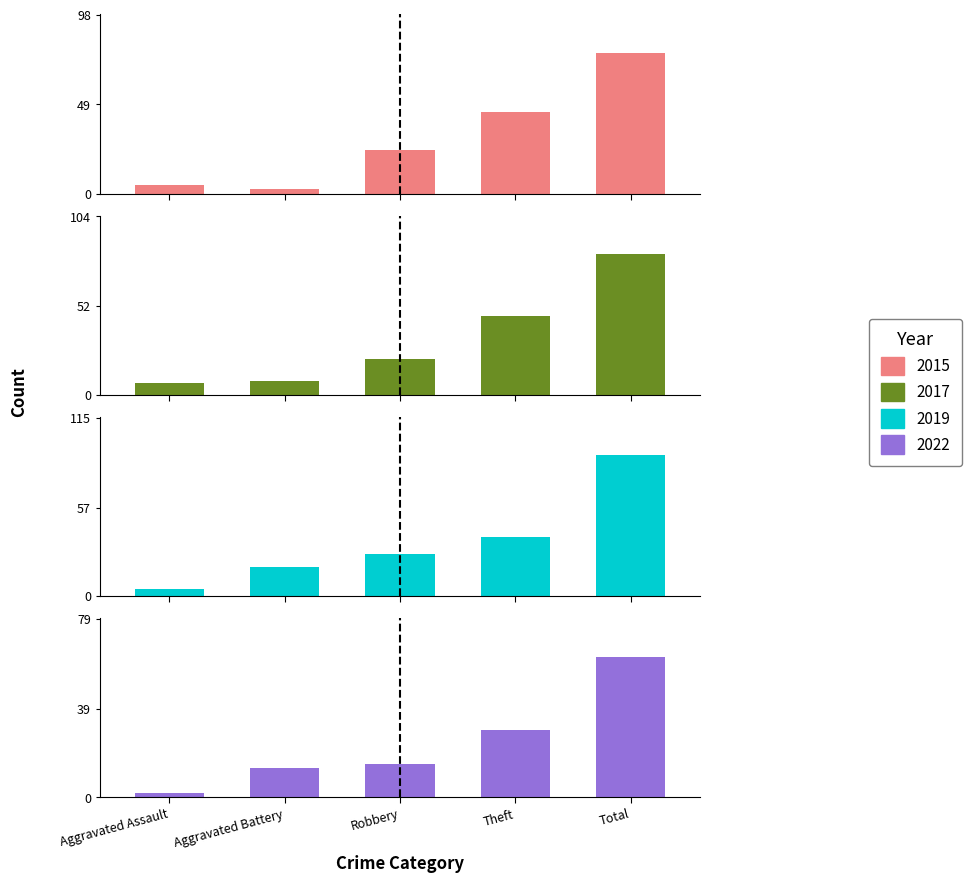

How many bars are there in total?

20